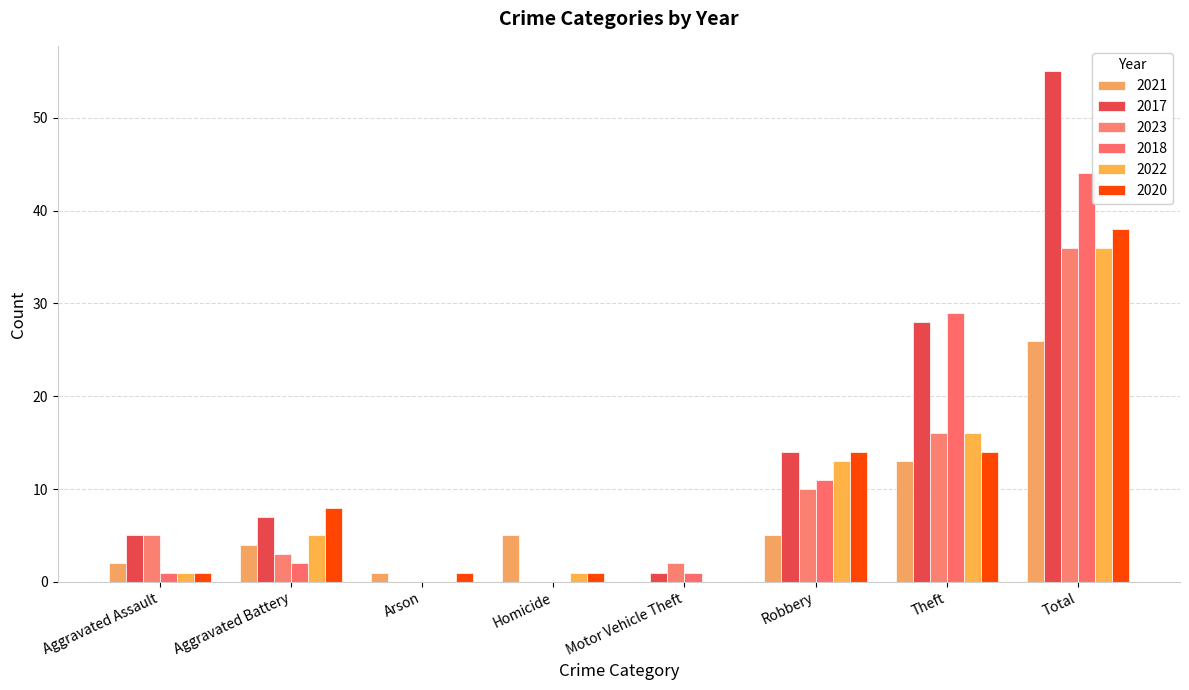

At which category is the sum across all series the highest?

Total